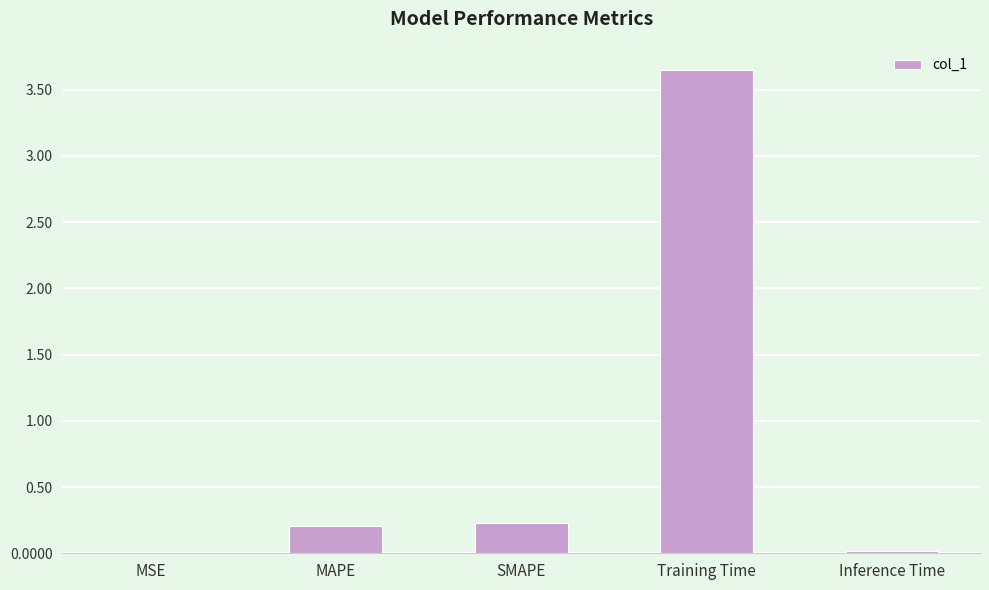

Which label corresponds to the largest value in the chart?

Training Time